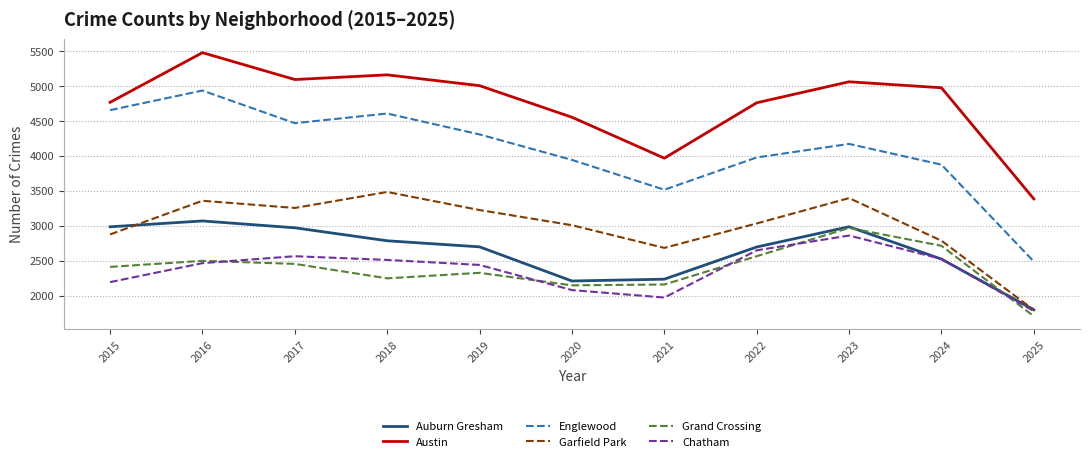

What is the spread (max minus min) of values at 2024?

2453